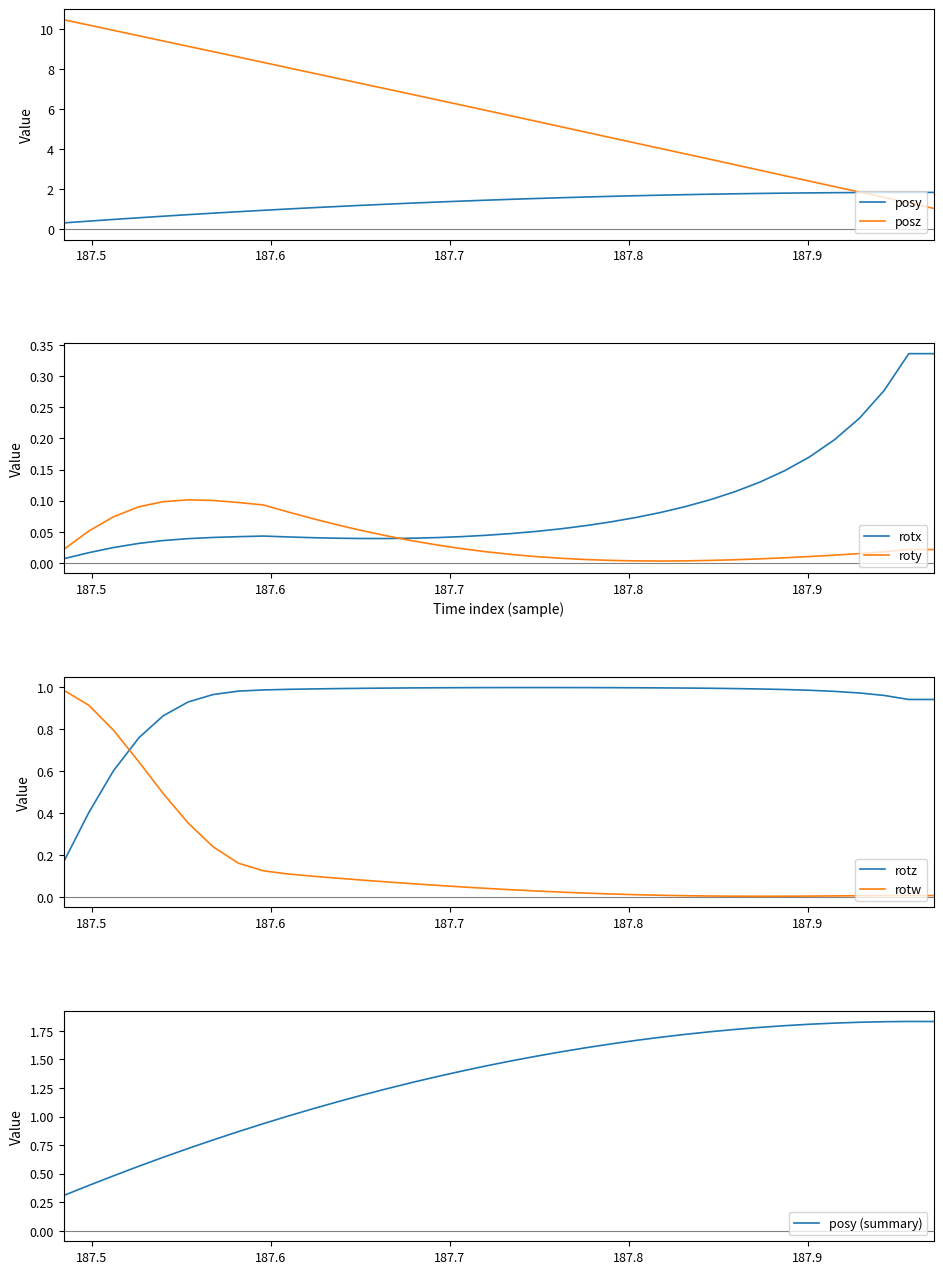

How many times do roty and rotx cross each other?

1